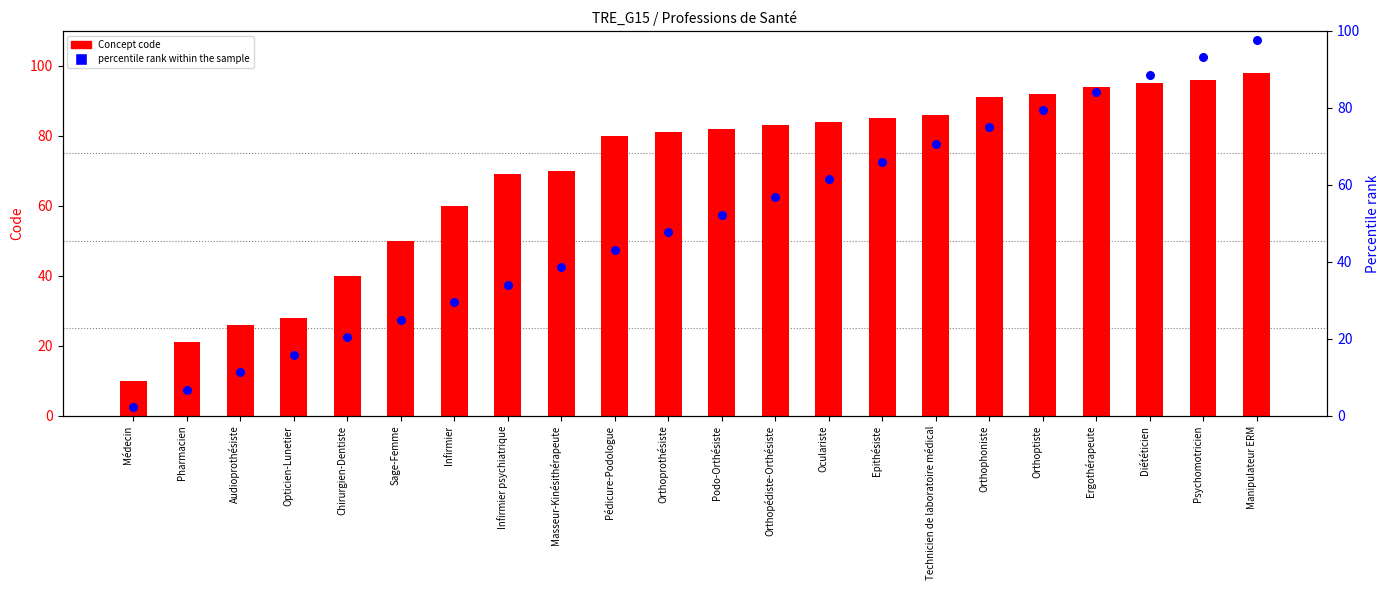

Is the value of Concept code at Diététicien greater than the value of percentile rank within the sample at Opticien-Lunetier?

Yes